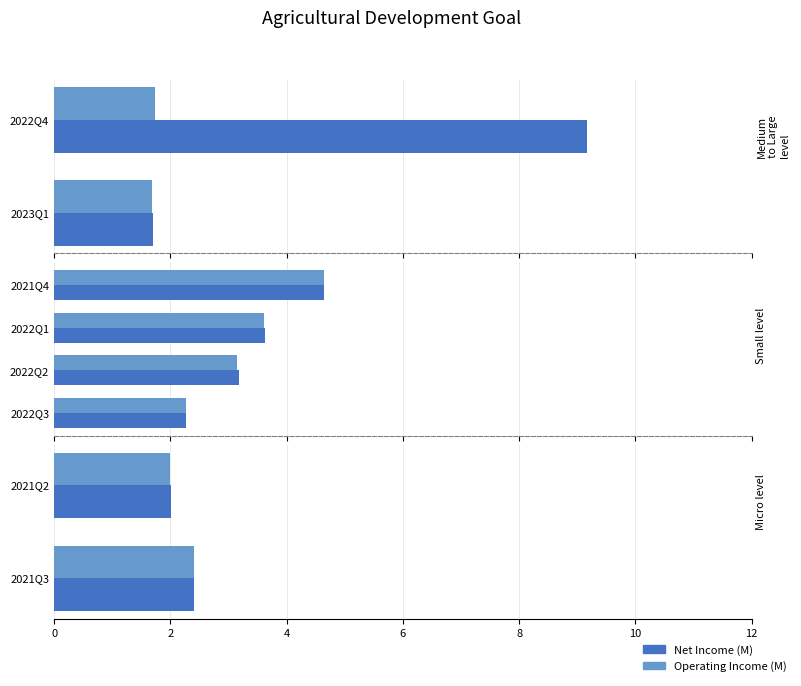

Rank the series by their average value, from lowest to highest.

OperatingIncome, NetIncome